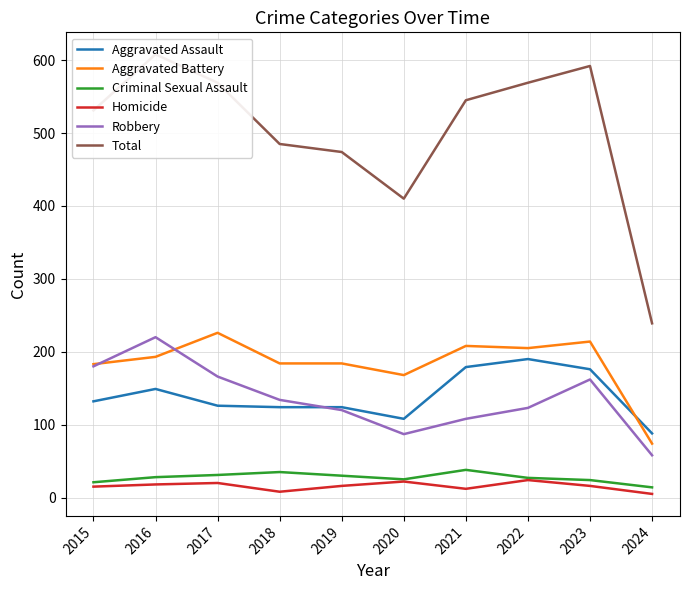

What is the total value across all series at 2018?

970